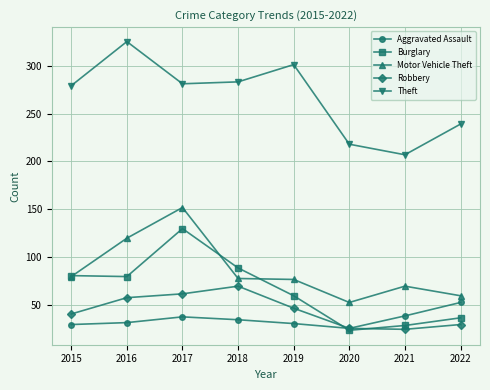

Which category has the highest value in the Theft series?

2016